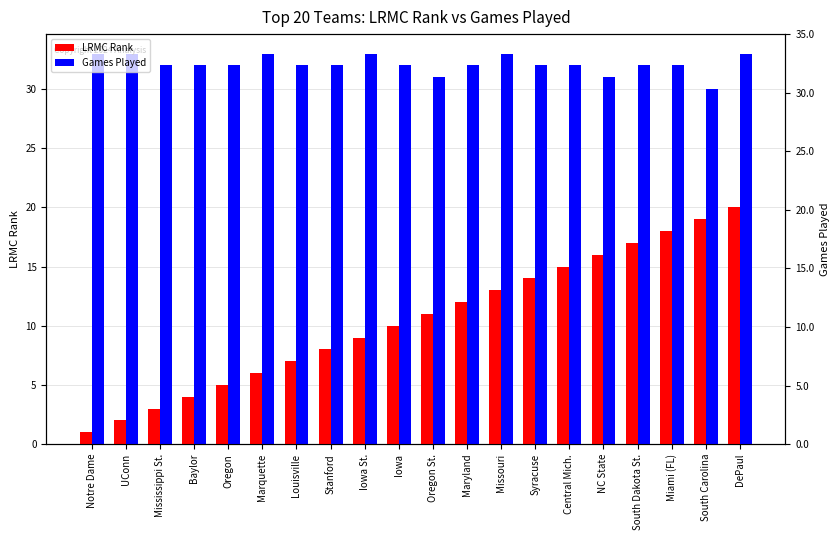

What is the difference between the second highest and second lowest values in the Games Played series?

2